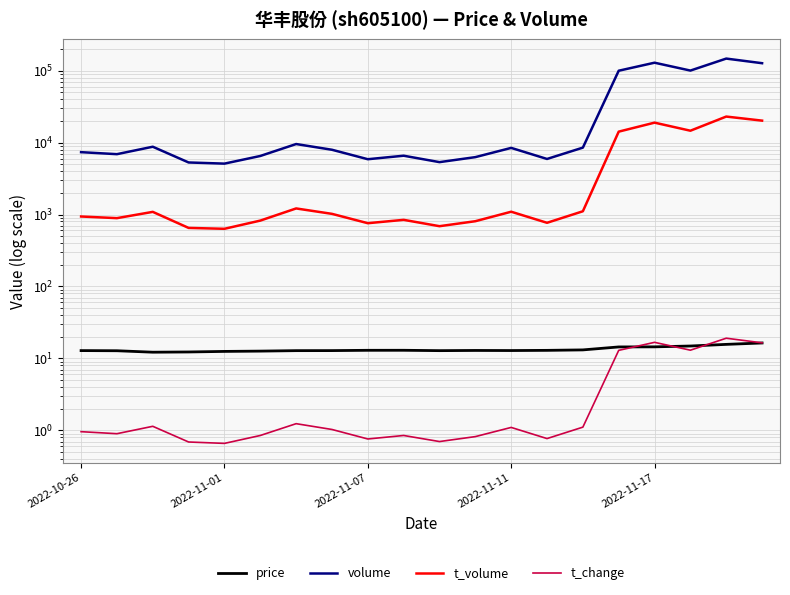

True or false: t_volume has more than 0 points higher than both neighbors.

True